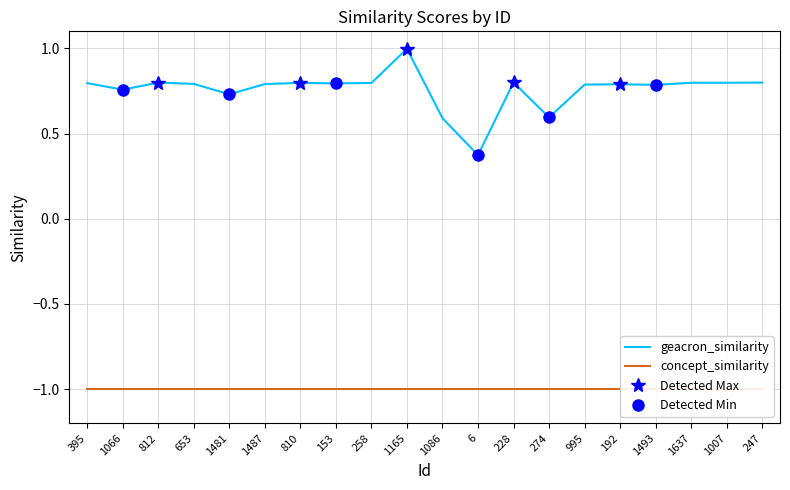

Is this an area chart (filled region under the line)?

No